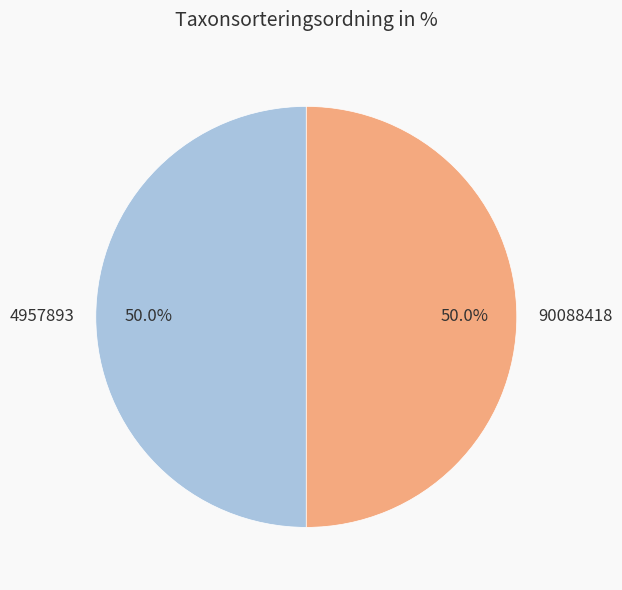

Is the sum of 90088418 and 4957893 greater than half?

Yes